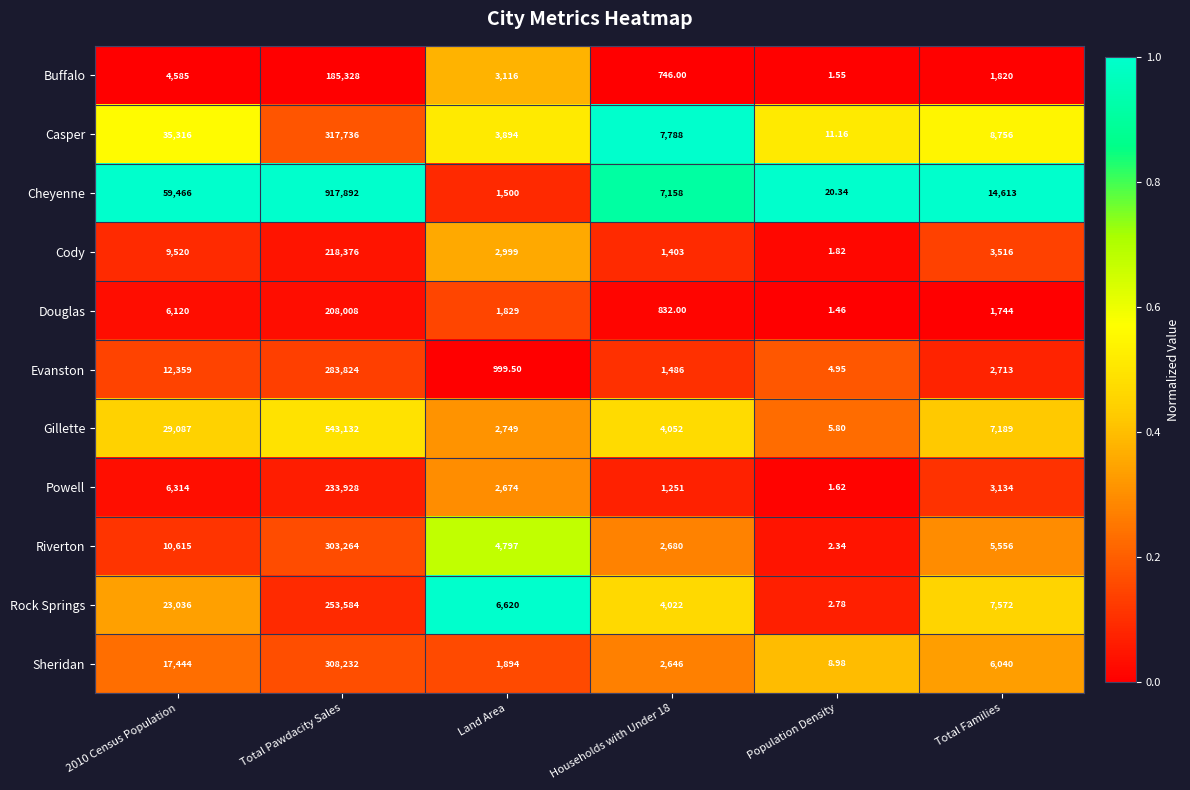

At which category does the chart reach its peak across all series?

Total Pawdacity Sales